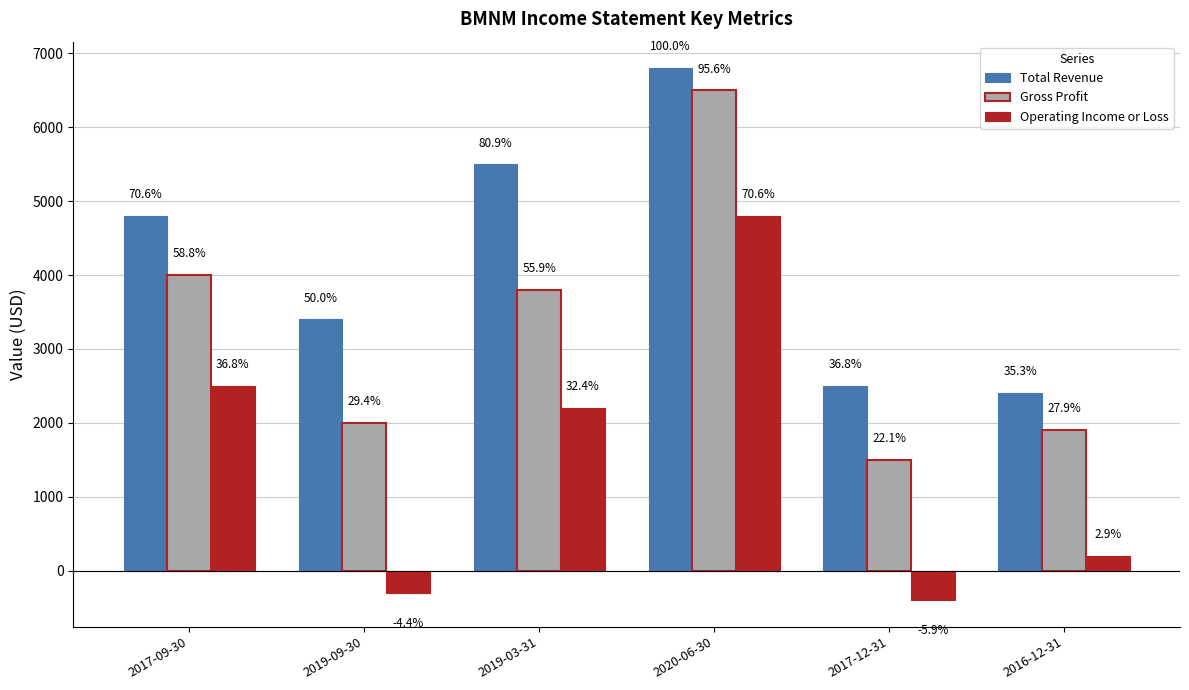

What is the total value across all series at 2019-09-30?

5100